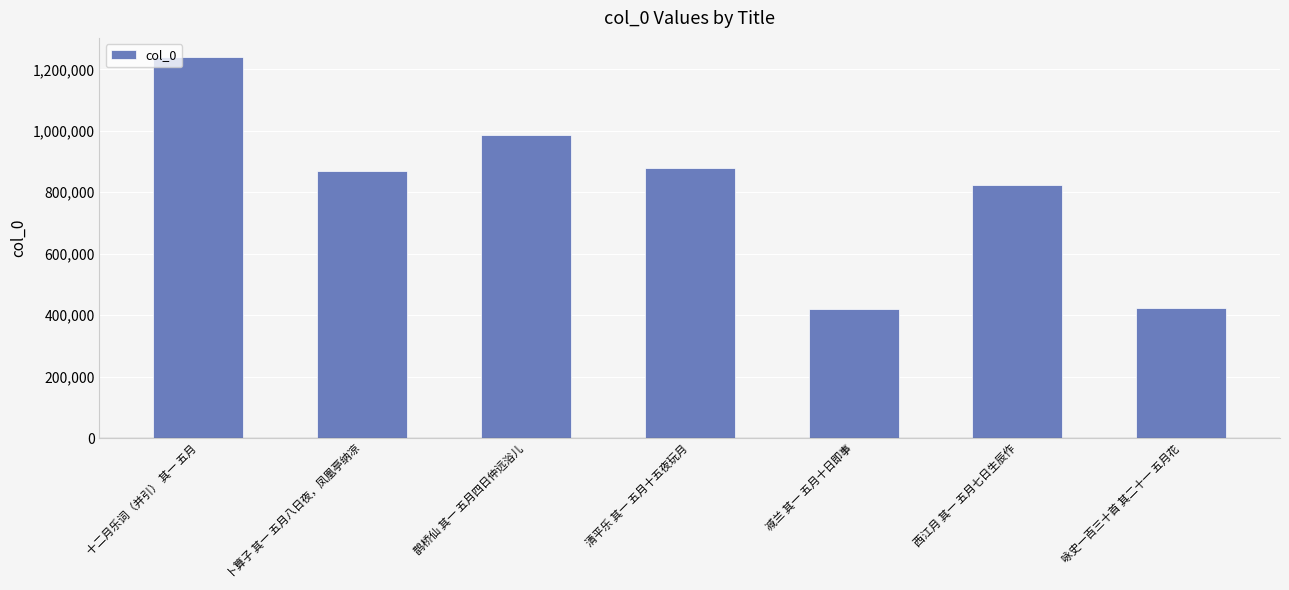

What is the sum of all values?

5640165